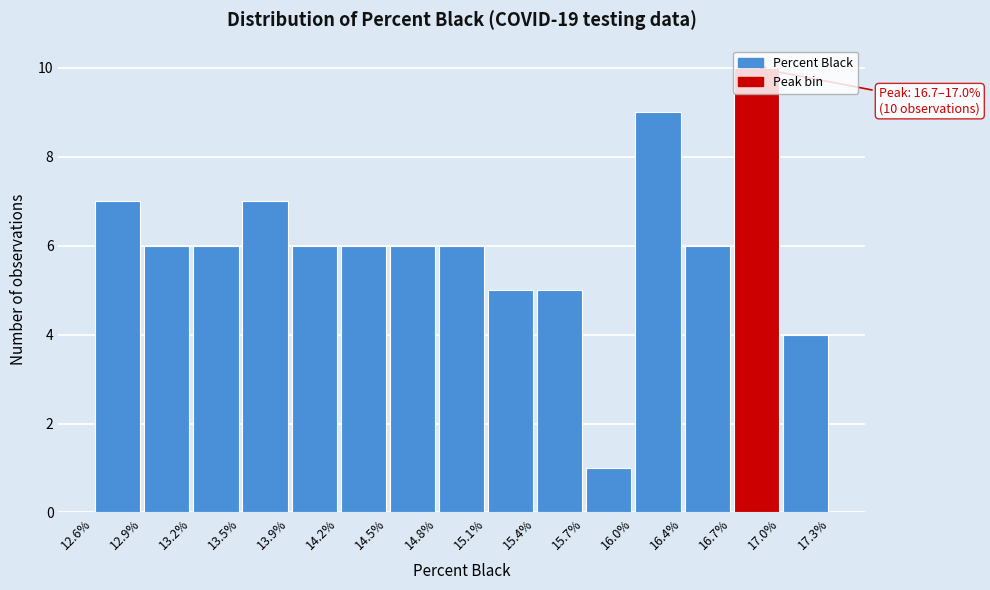

Which range on the x-axis has the tallest bar?

16.7% to 17.0%